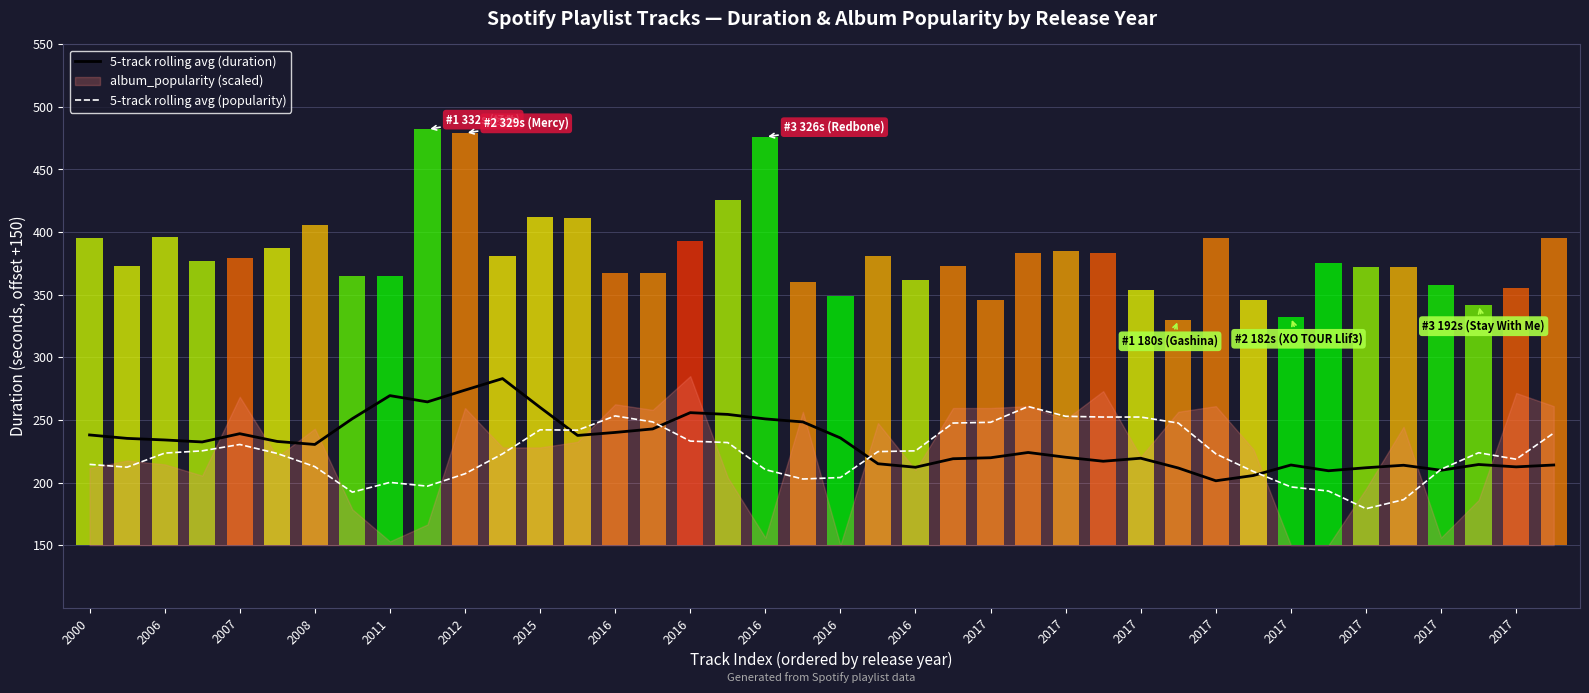

The 5-track rolling avg (duration) series shows 238.0 at 2000. True or false?

True